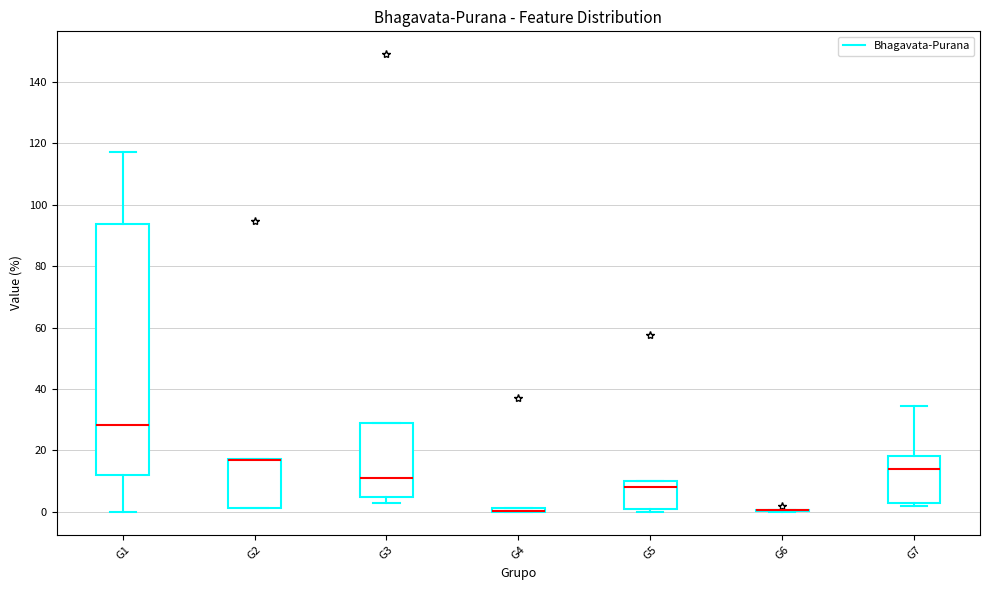

Which box is the tallest, from its lower edge to its upper edge?

G1